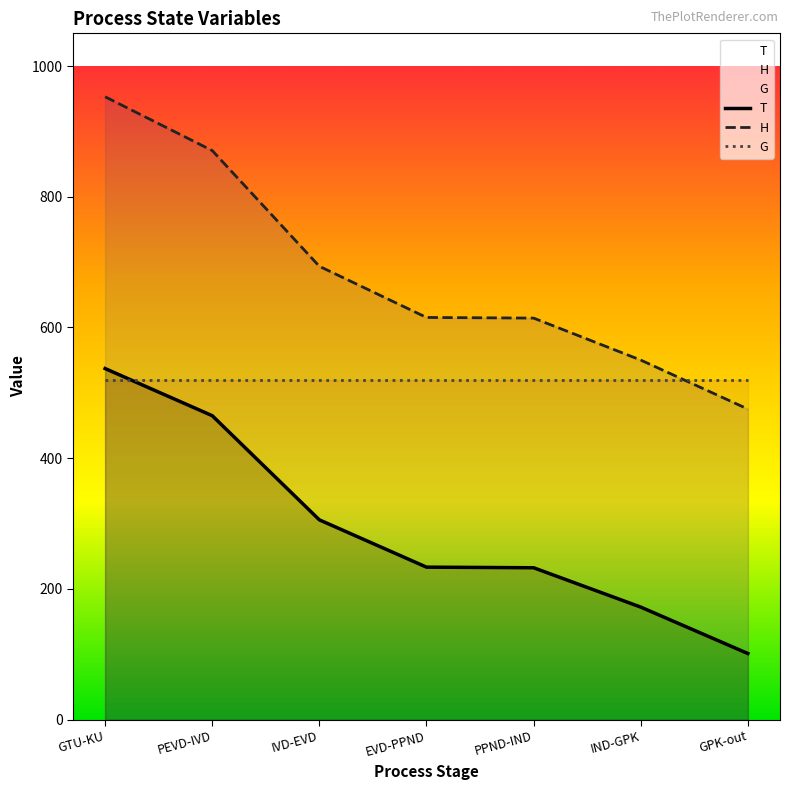

What is the sum of the H values at GTU-KU and PEVD-IVD?

1823.6